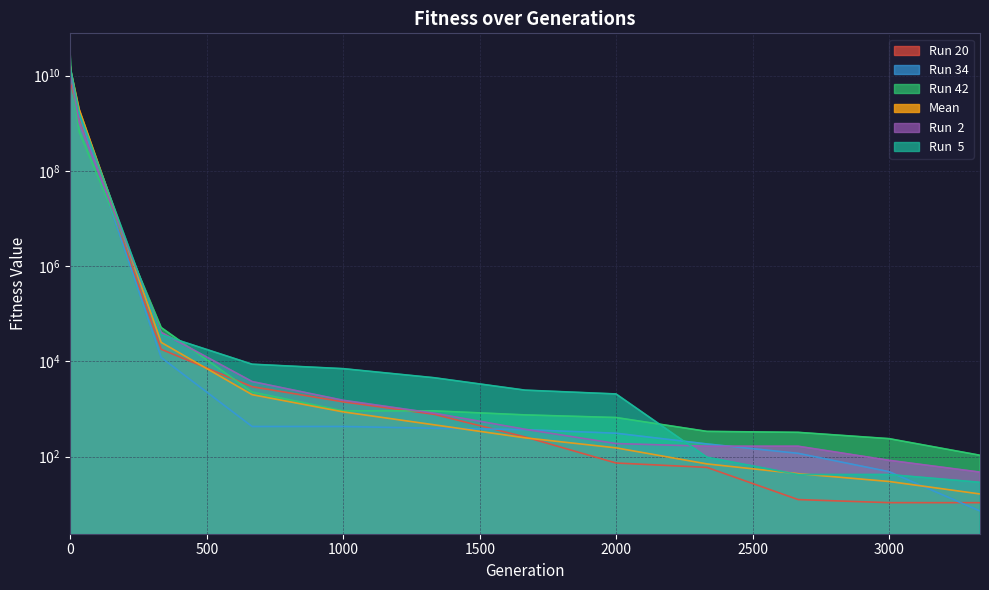

Which category has the lowest value in the Run 34 series?

3332